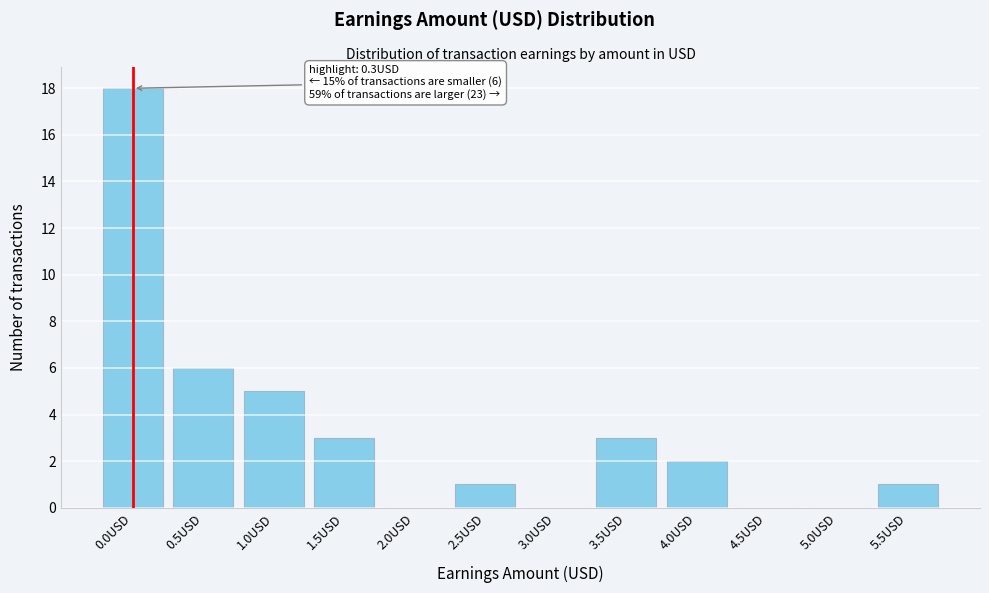

Reading left to right, transcribe all the data shown in this chart.

0.0USD=18	0.5USD=6	1.0USD=5	1.5USD=3	2.0USD=0	2.5USD=1	3.0USD=0	3.5USD=3	4.0USD=2	4.5USD=0	5.0USD=0	5.5USD=1